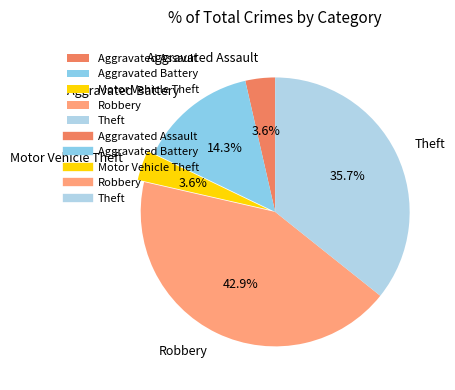

To the nearest percent, what is the average slice percentage?

20%